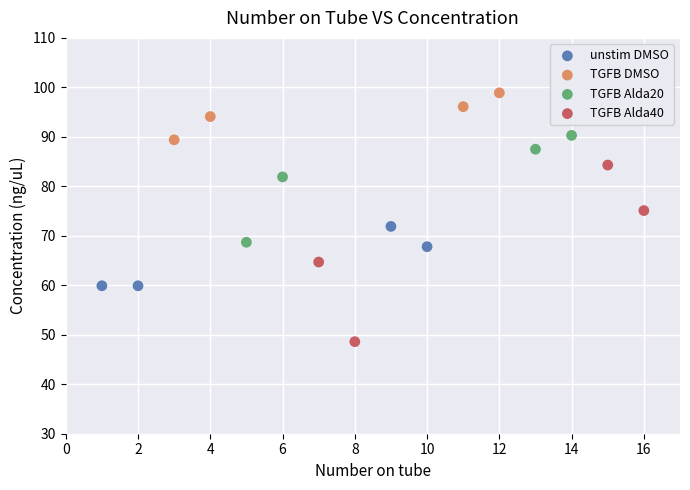

Which series reaches the minimum Y coordinate?

TGFB Alda40